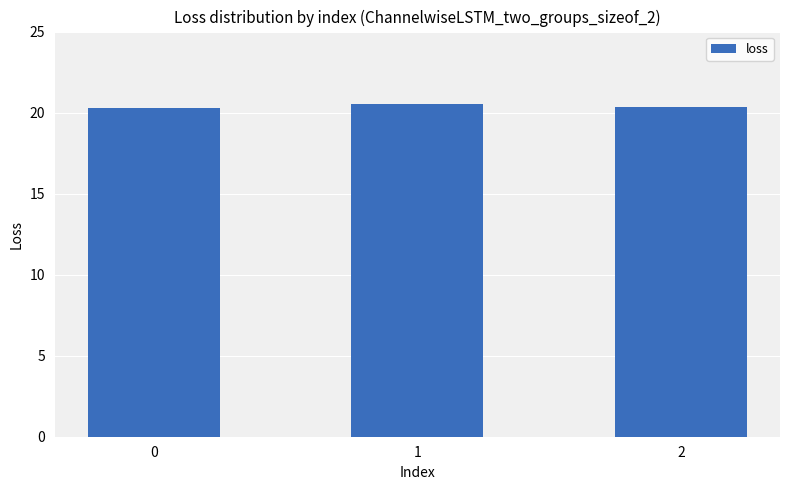

What is the value of the 2nd bar from the left?

20.6